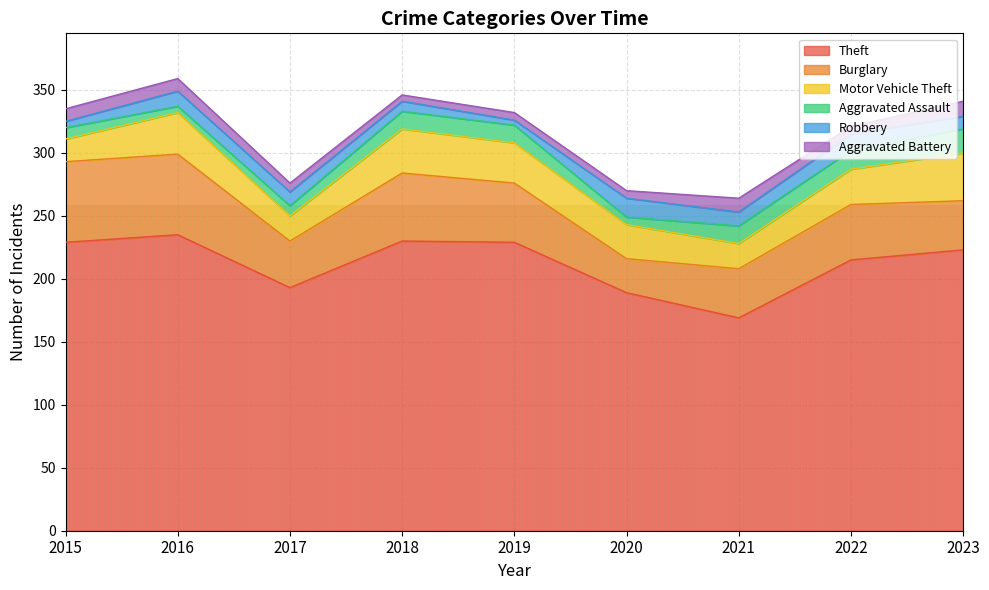

Which series has the largest total across all categories?

Theft